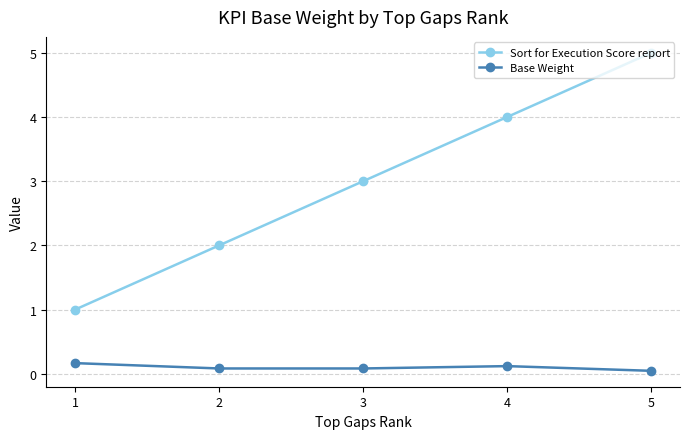

True or false: Base Weight has a value of 0.1 at 3.

True